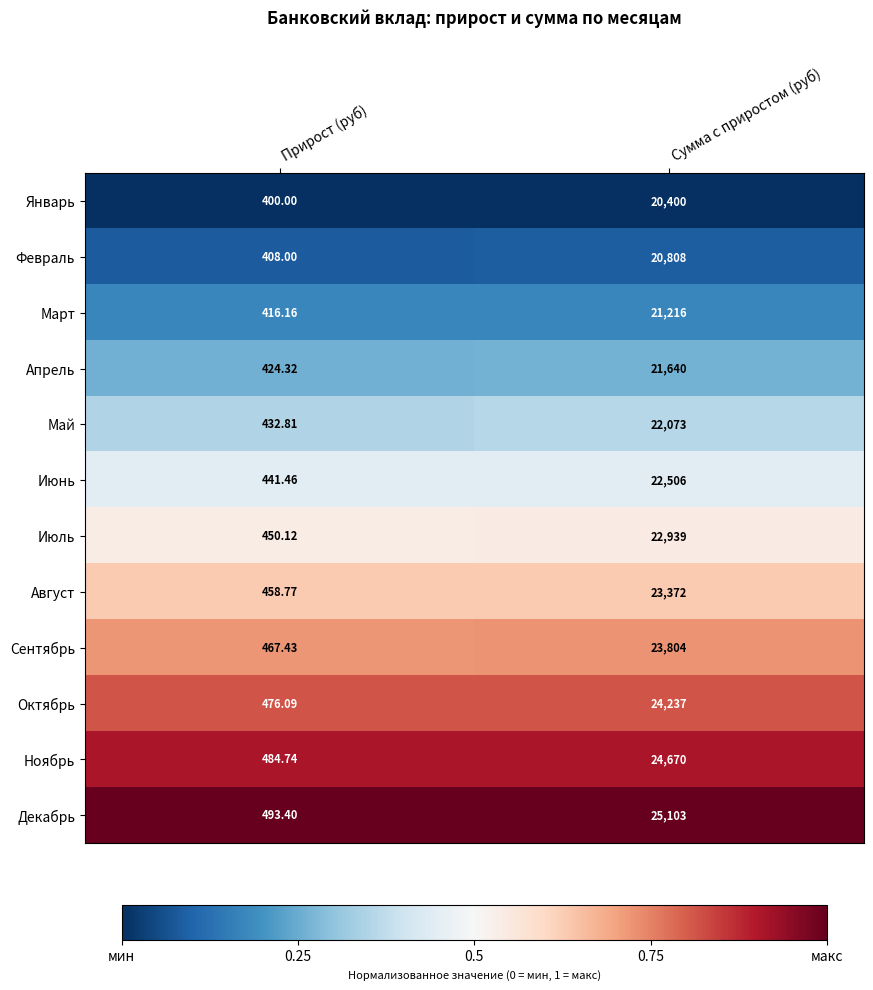

Which series has the widest spread of values?

Декабрь